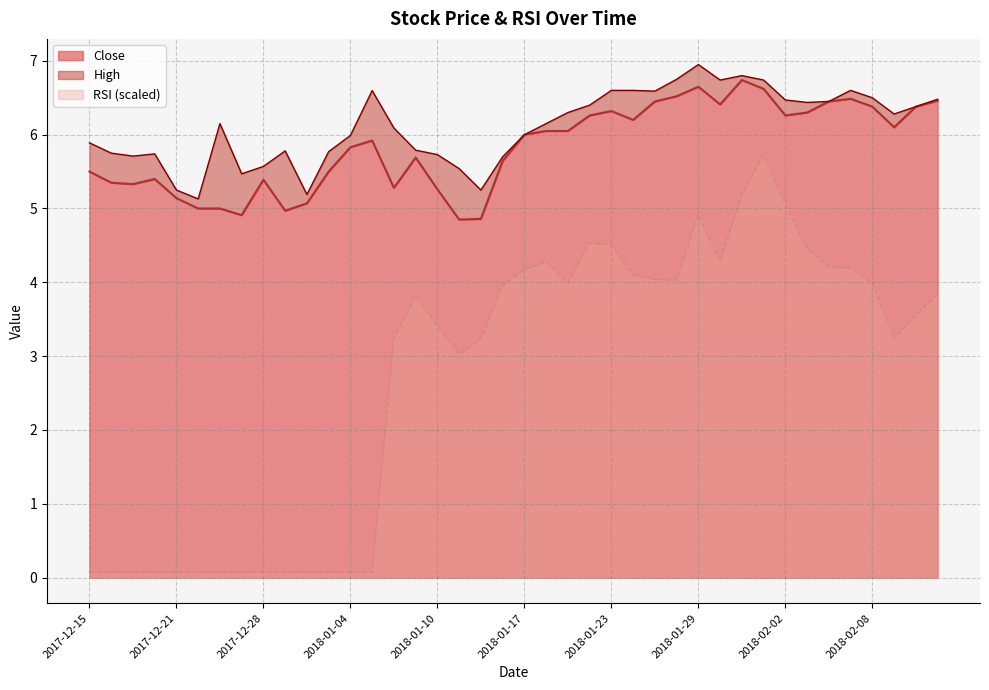

What is the value of the High point at the 4th from the left?

5.7